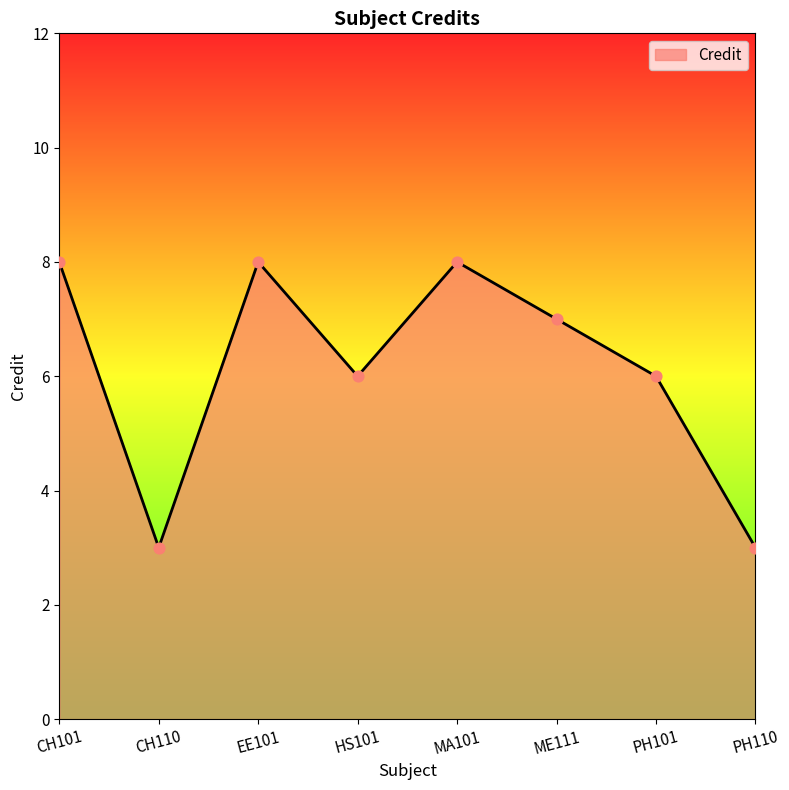

Approximately how many times larger is the value at HS101 compared to CH110?

2.0